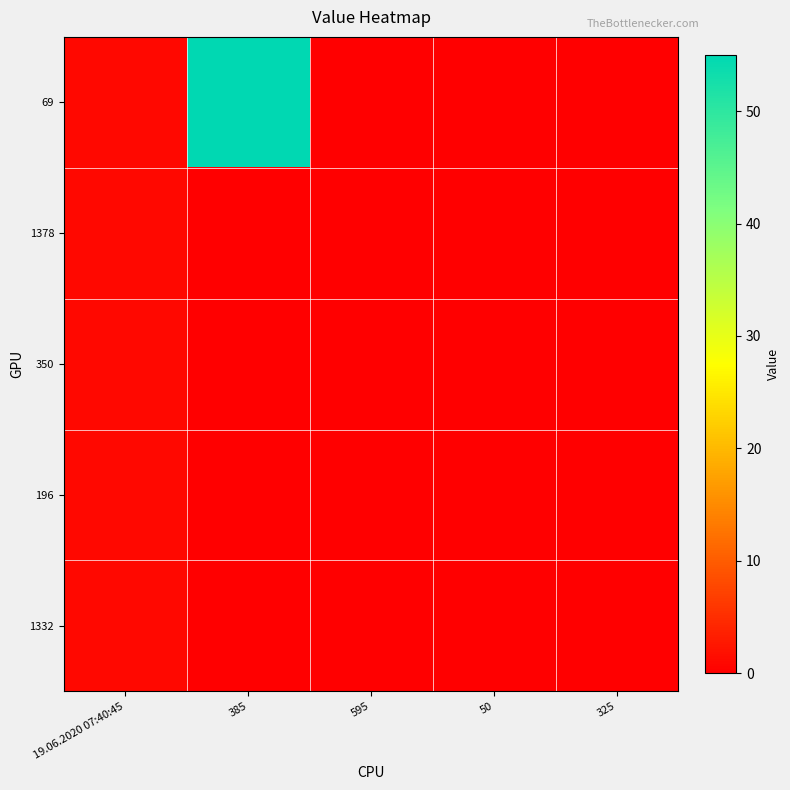

Reading left to right, what are all the values shown in this chart?

69: 19.06.2020 07:40:45=1	385=55	595=0	50=0	325=0
1378: 19.06.2020 07:40:45=1	385=0	595=0	50=0	325=0
350: 19.06.2020 07:40:45=1	385=0	595=0	50=0	325=0
196: 19.06.2020 07:40:45=1	385=0	595=0	50=0	325=0
1332: 19.06.2020 07:40:45=1	385=0	595=0	50=0	325=0